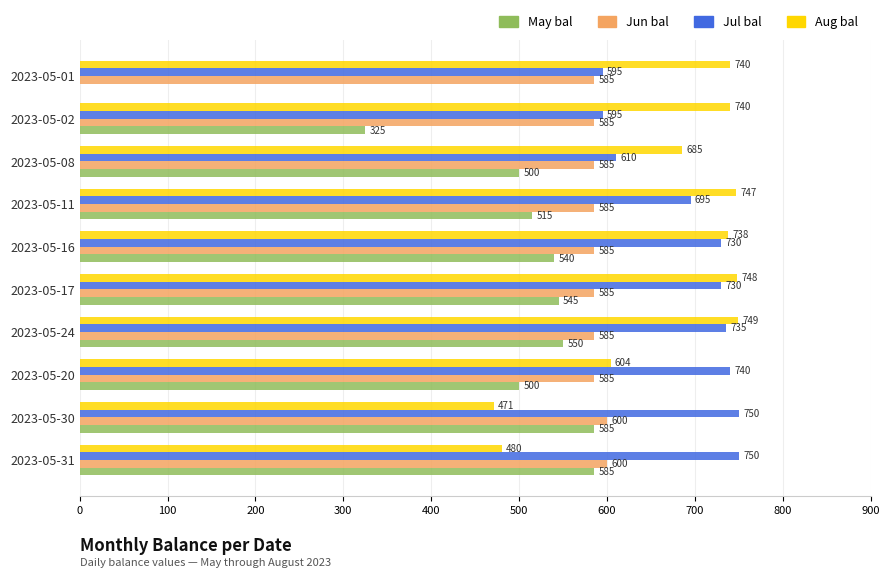

At which category is the sum across all series the highest?

2023-05-24